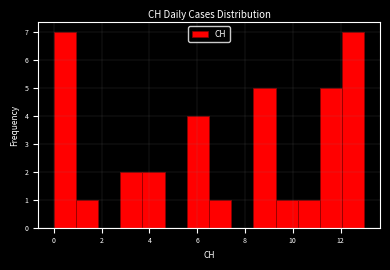

Reading left to right, transcribe this chart: for each bar, give the range it covers on the x-axis and its height. Neither the bar edges nor the heights are printed on the chart, so give them approximately, as read against the axes.

0.0 to 1.0: 7
1.0 to 1.8: 1
1.8 to 2.8: 0
2.8 to 3.8: 2
3.8 to 4.6: 2
4.6 to 5.6: 0
5.6 to 6.6: 4
6.6 to 7.4: 1
7.4 to 8.4: 0
8.4 to 9.2: 5
9.2 to 10.2: 1
10.2 to 11.2: 1
11.2 to 12.0: 5
12.0 to 13.0: 7